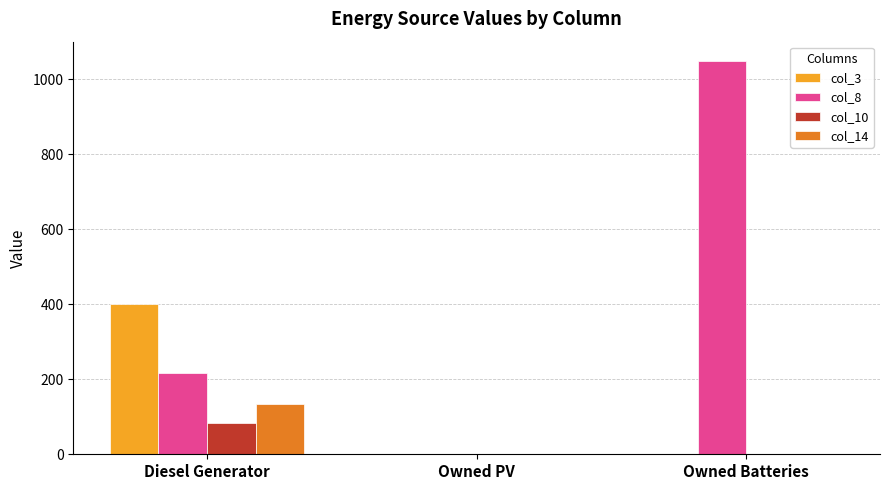

How many col_8 values are between 0 and 1048?

3